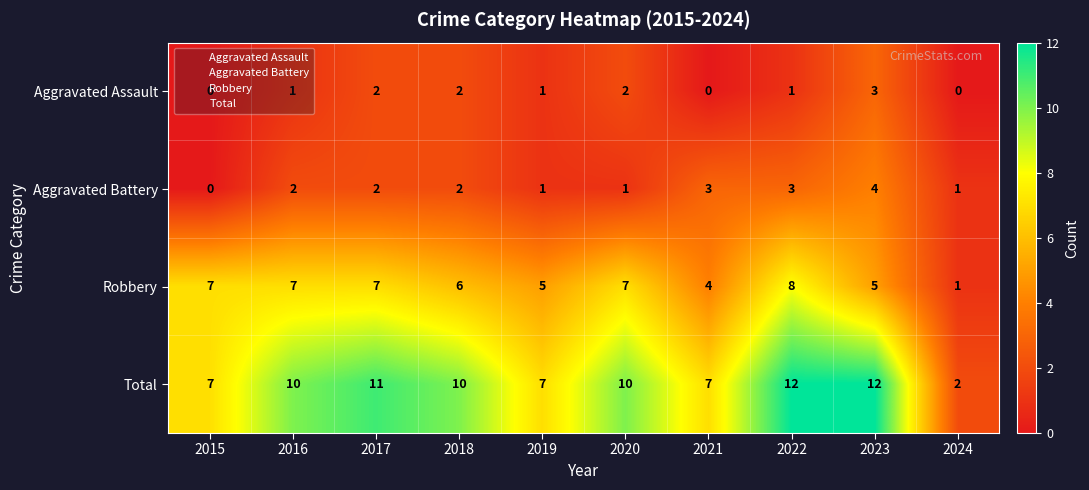

What is the average value of the Robbery series?

6